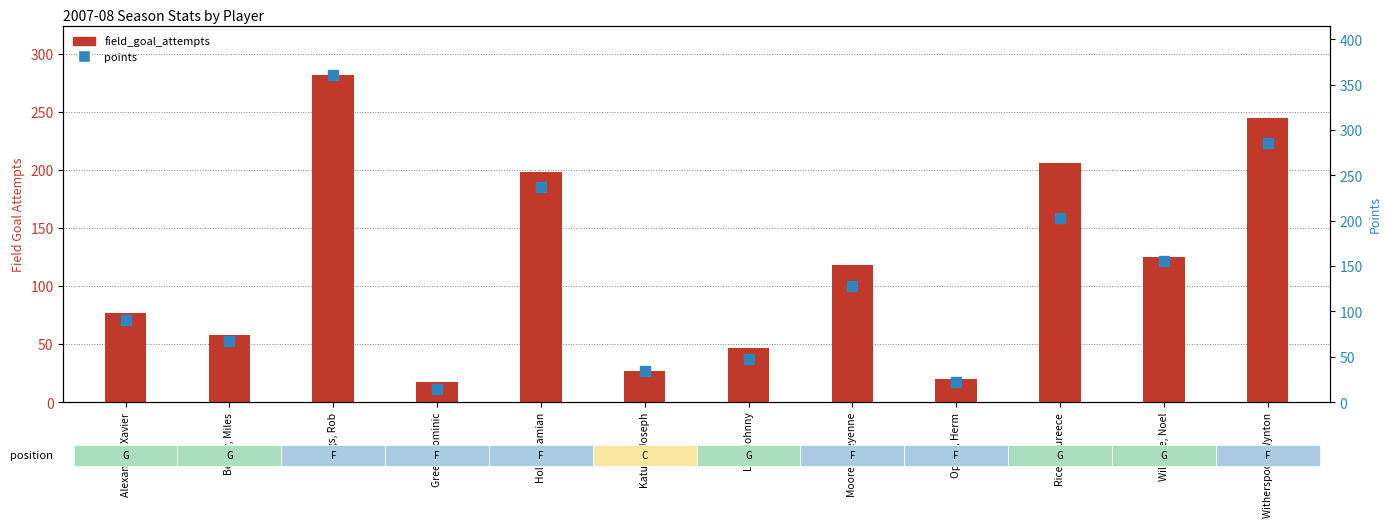

What is the spread (max minus min) of values at Witherspoon, Wynton?

41